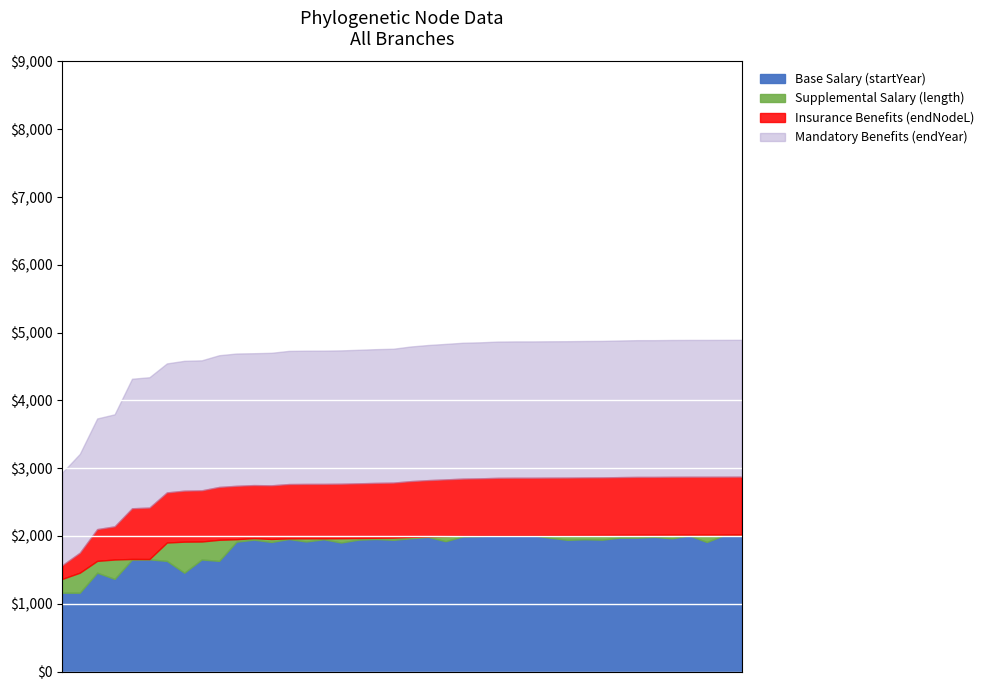

Where is the first local minimum for Base Salary (startYear)?

3